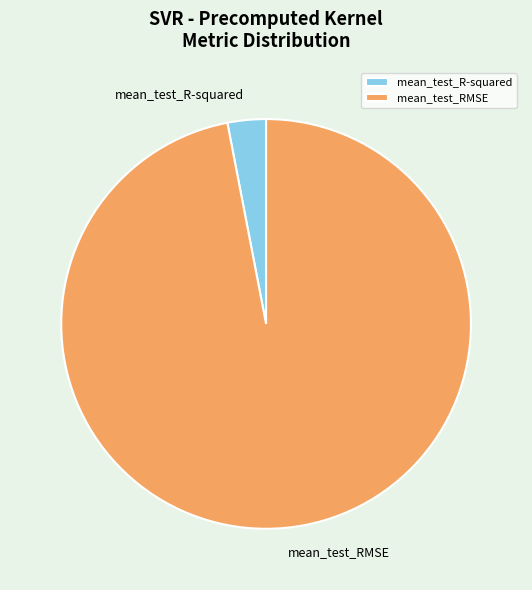

Rank the categories by value from lowest to highest.

mean_test_R-squared, mean_test_RMSE